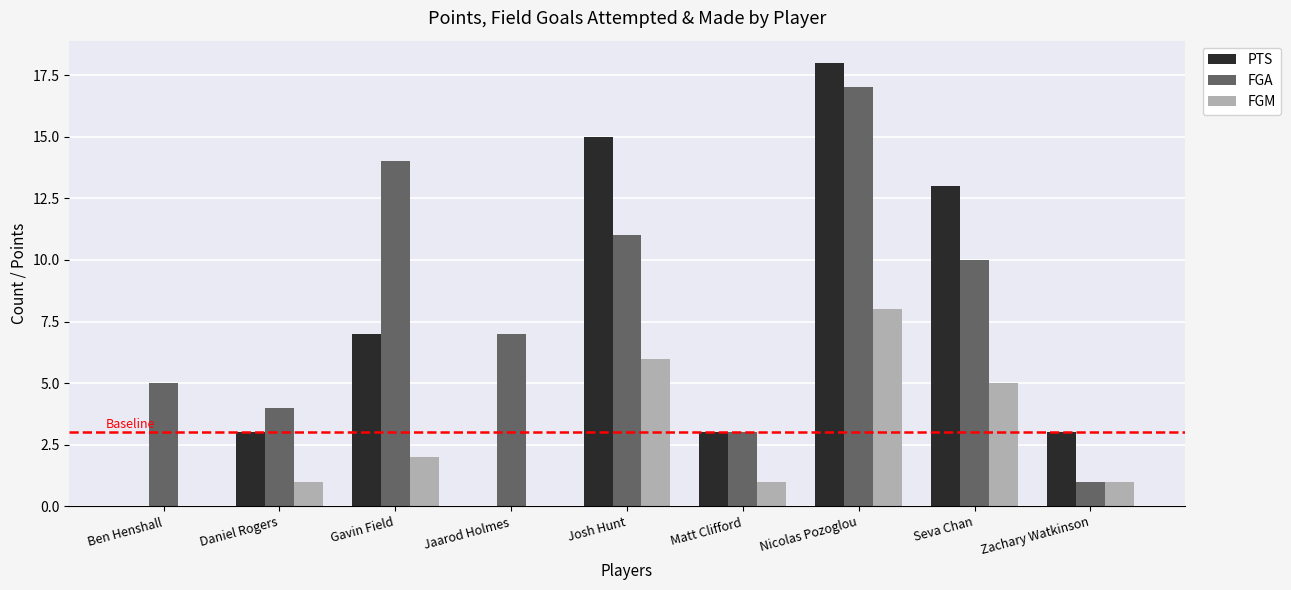

What is the sum of all FGA values?

72